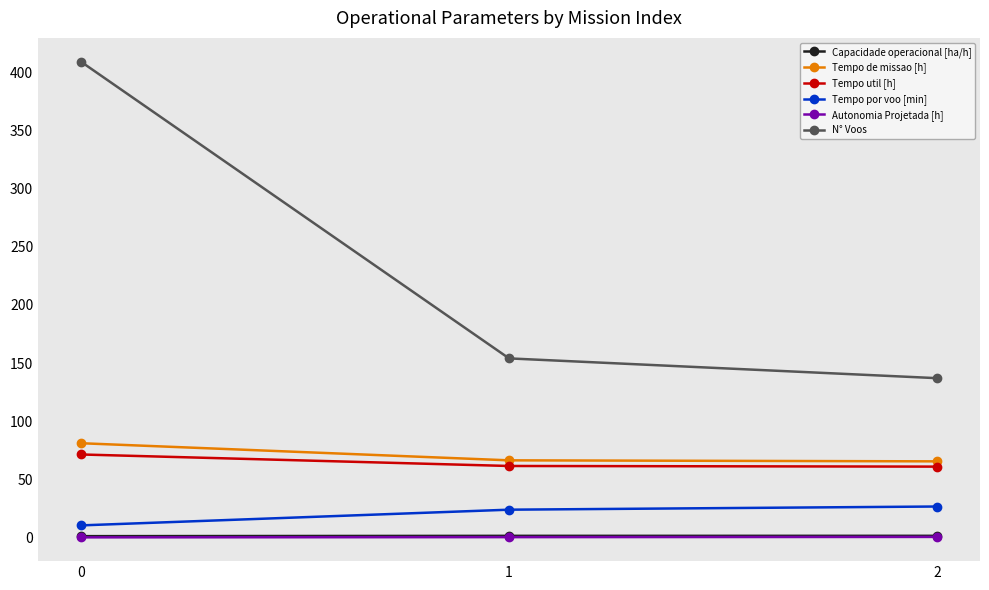

What is the spread (max minus min) of values at 1?

153.6